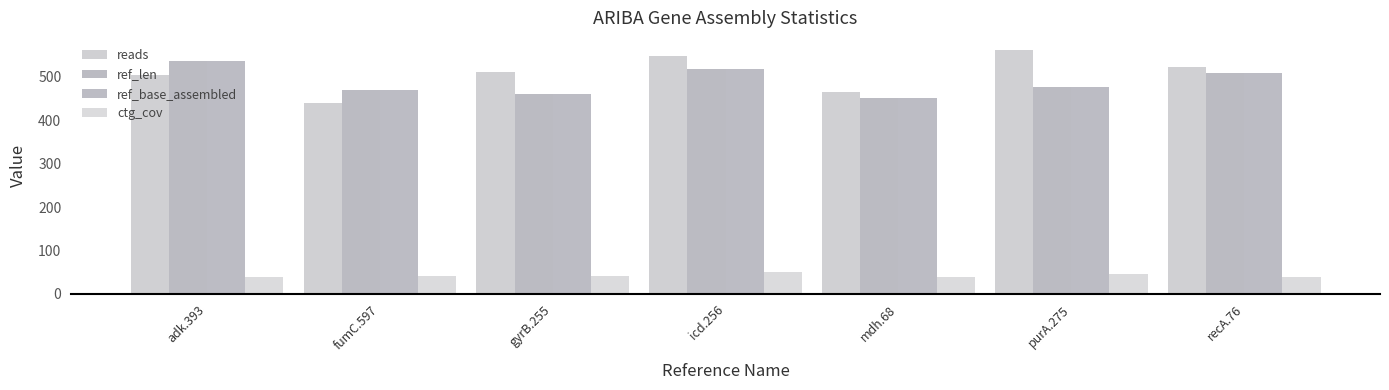

At recA.76, list the series in order from smallest to largest.

ctg_cov, ref_len, ref_base_assembled, reads